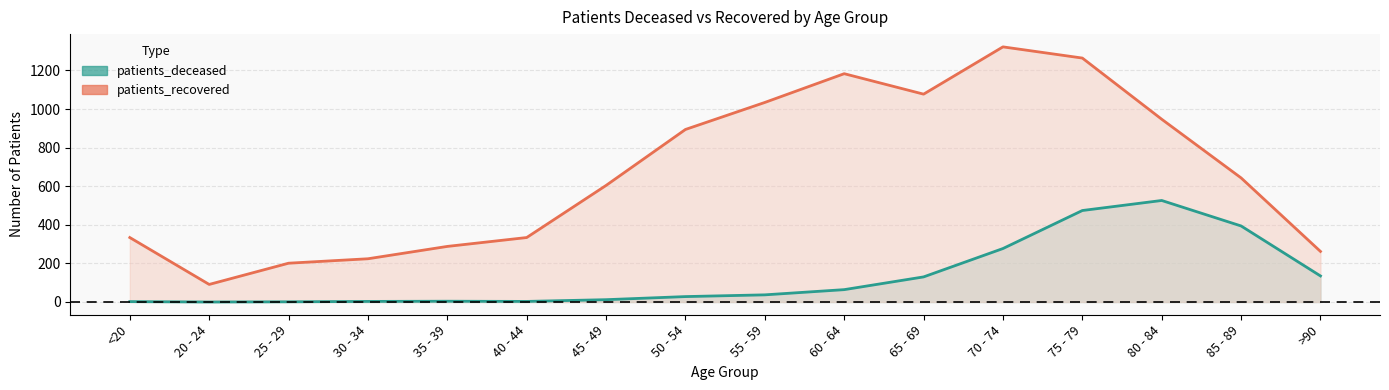

Where is the first local minimum for patients_deceased?

20 - 24